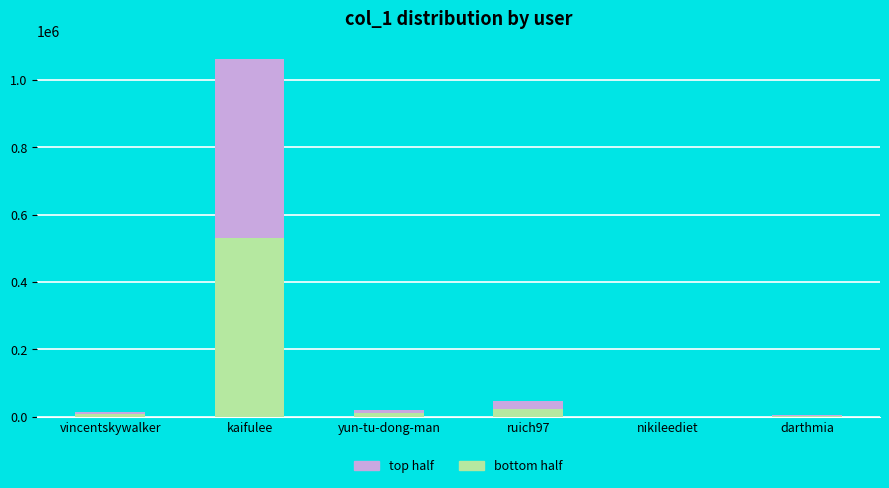

What is the maximum value for bottom half?

530995.0